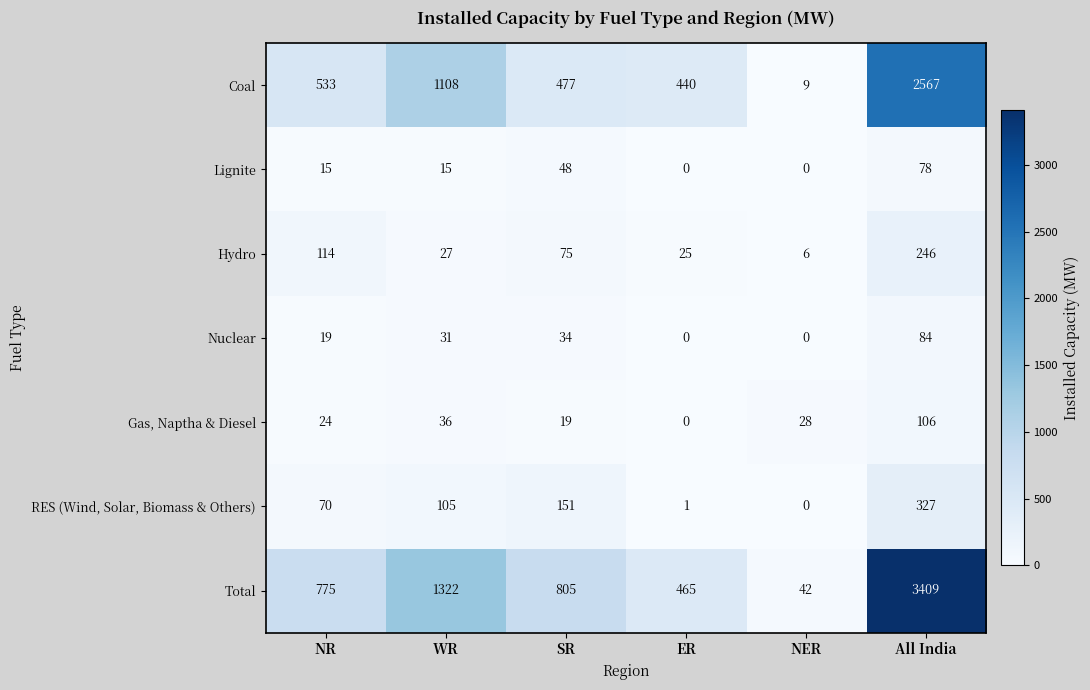

What is the sum of the Gas, Naptha & Diesel values at NR and SR?

43